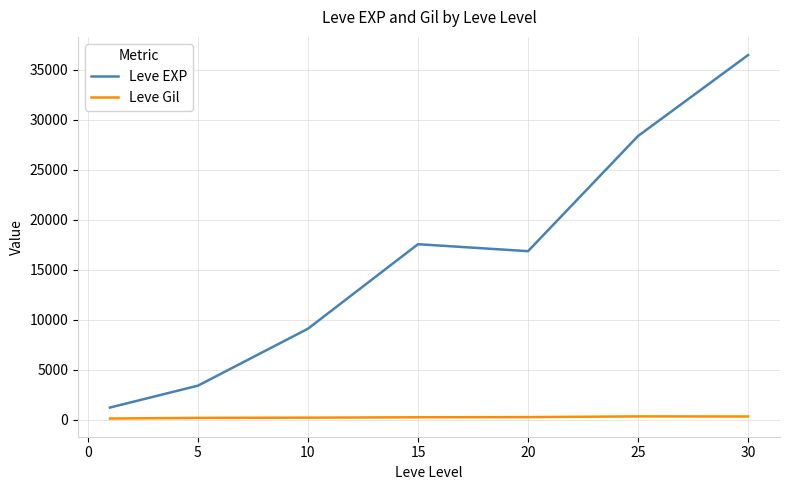

Which series has the largest range (max minus min)?

Leve EXP